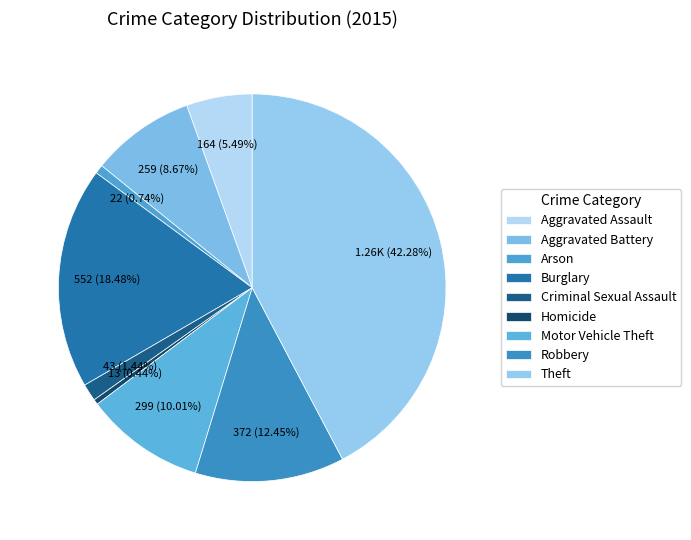

What percentage is NOT represented by Robbery?

87.5%